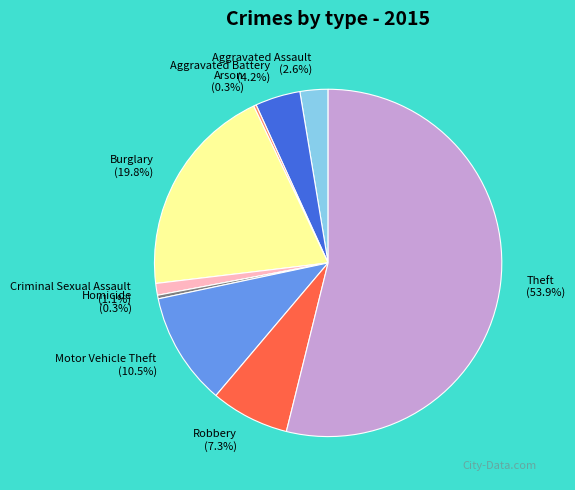

Which slice is the largest?

Theft